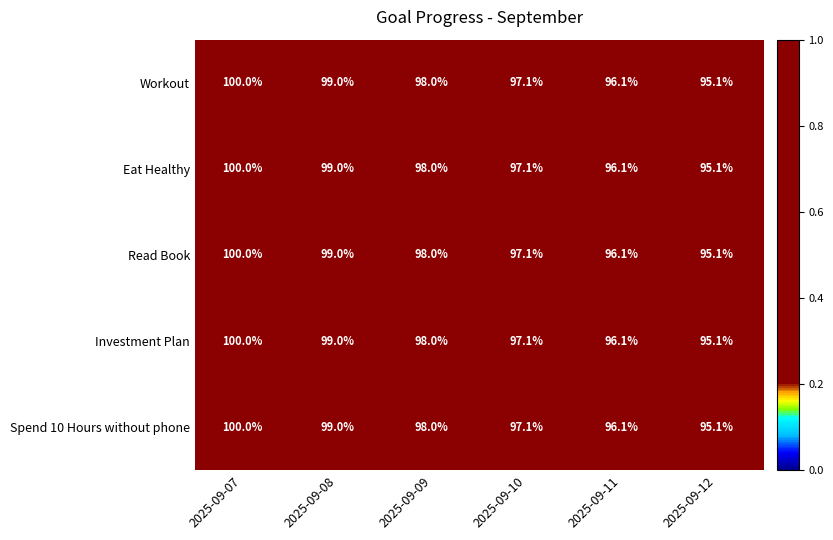

What is the total value across all series at 2025-09-08?

495.0